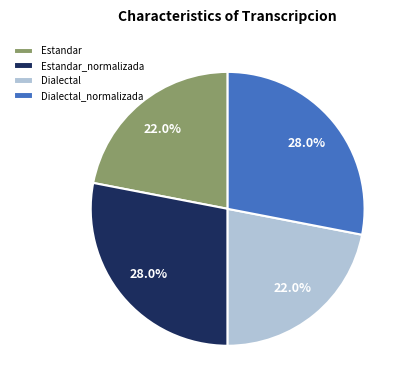

What percentage is NOT represented by Dialectal_normalizada?

72.0%